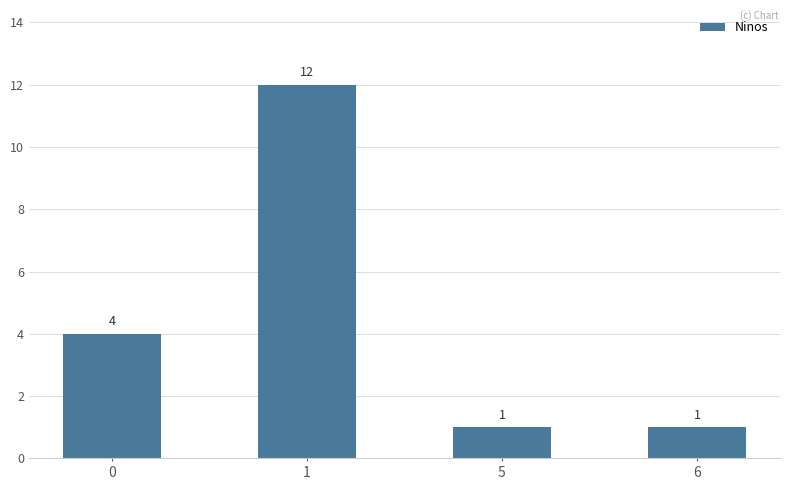

How many values are between 1 and 12?

4